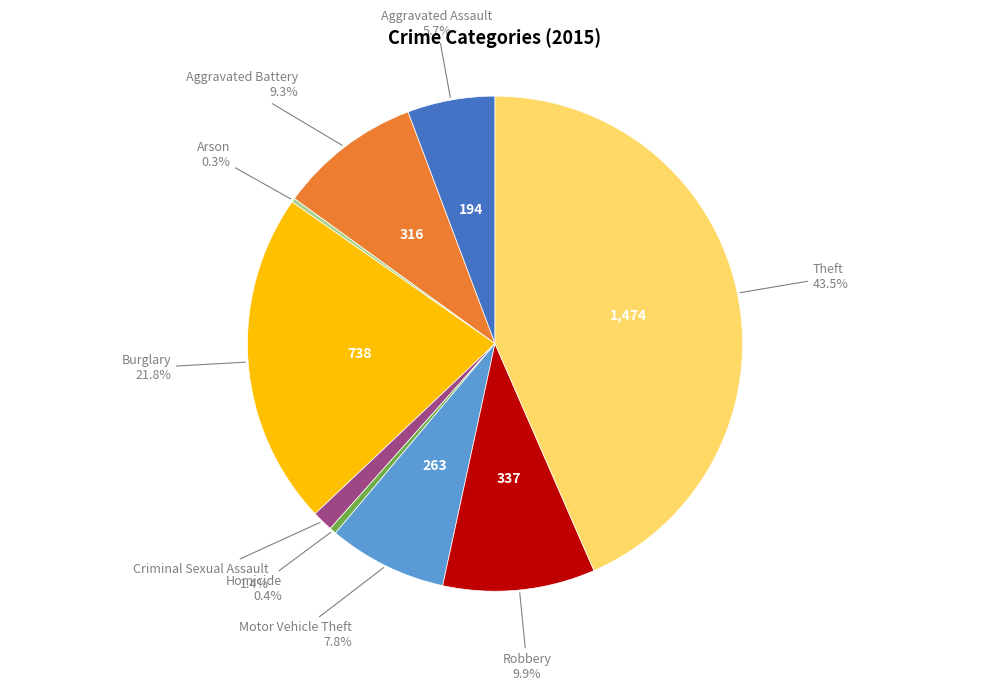

Count the number of slices in the pie.

9